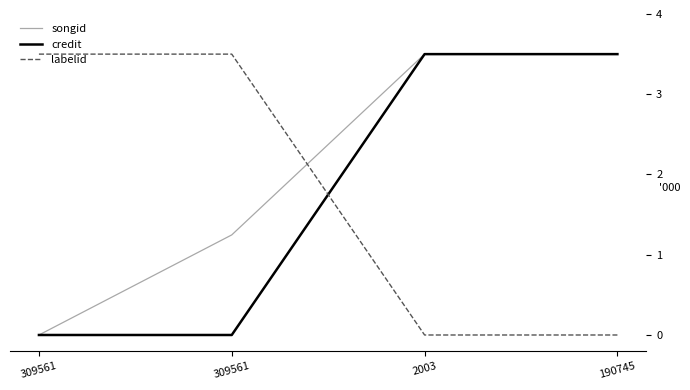

How many lines are shown in the chart?

3